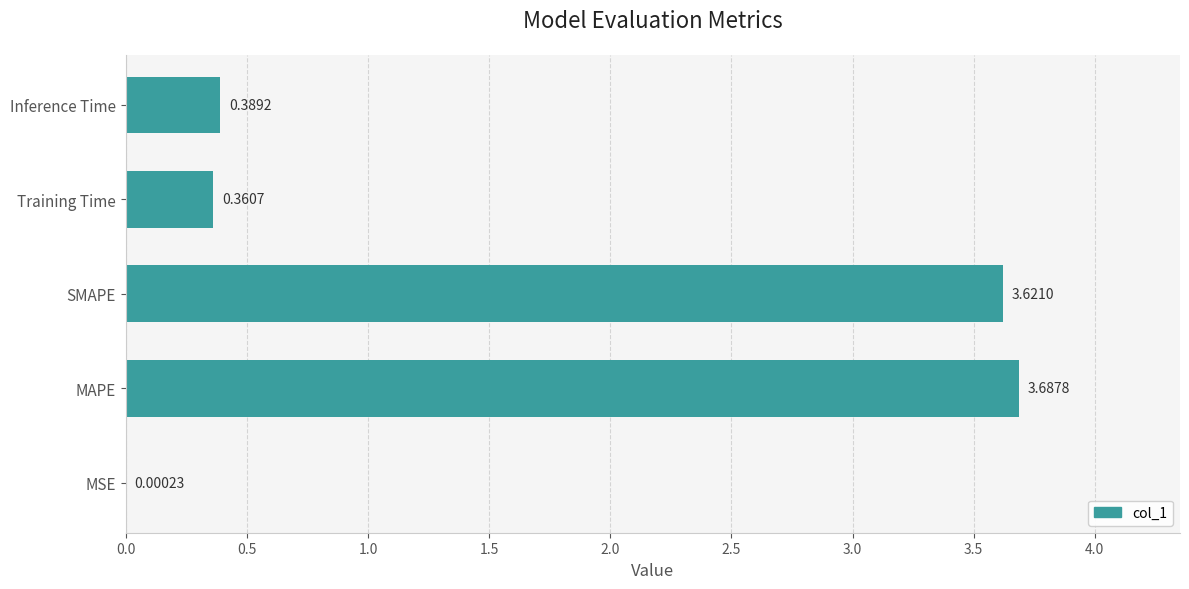

Which label corresponds to the largest value in the chart?

MAPE